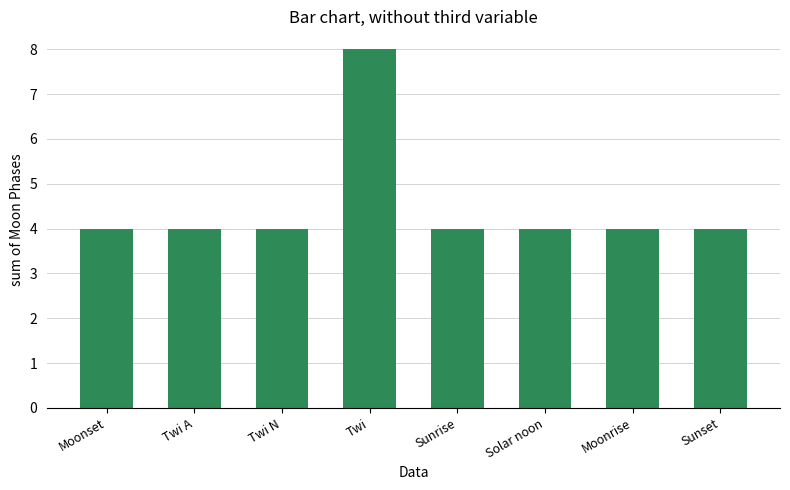

What is the ratio of the value at Twi to the value at Moonset?

2.0